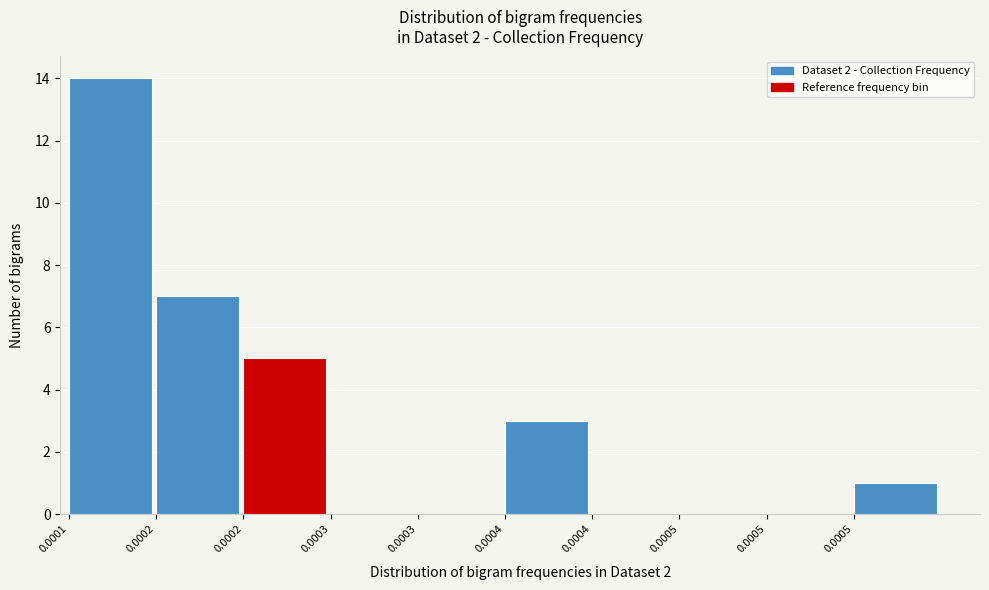

Count the number of data series in this chart.

1